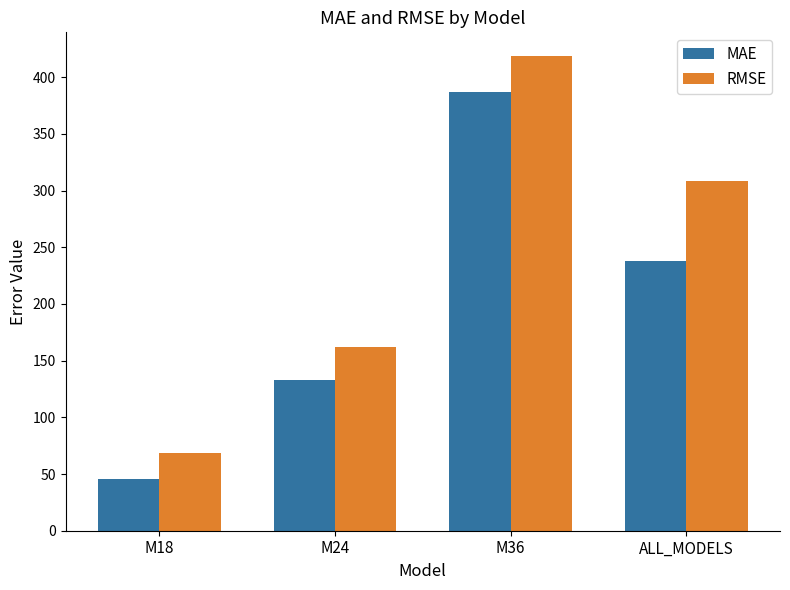

What is the sum of the RMSE values at M18 and M24?

229.9